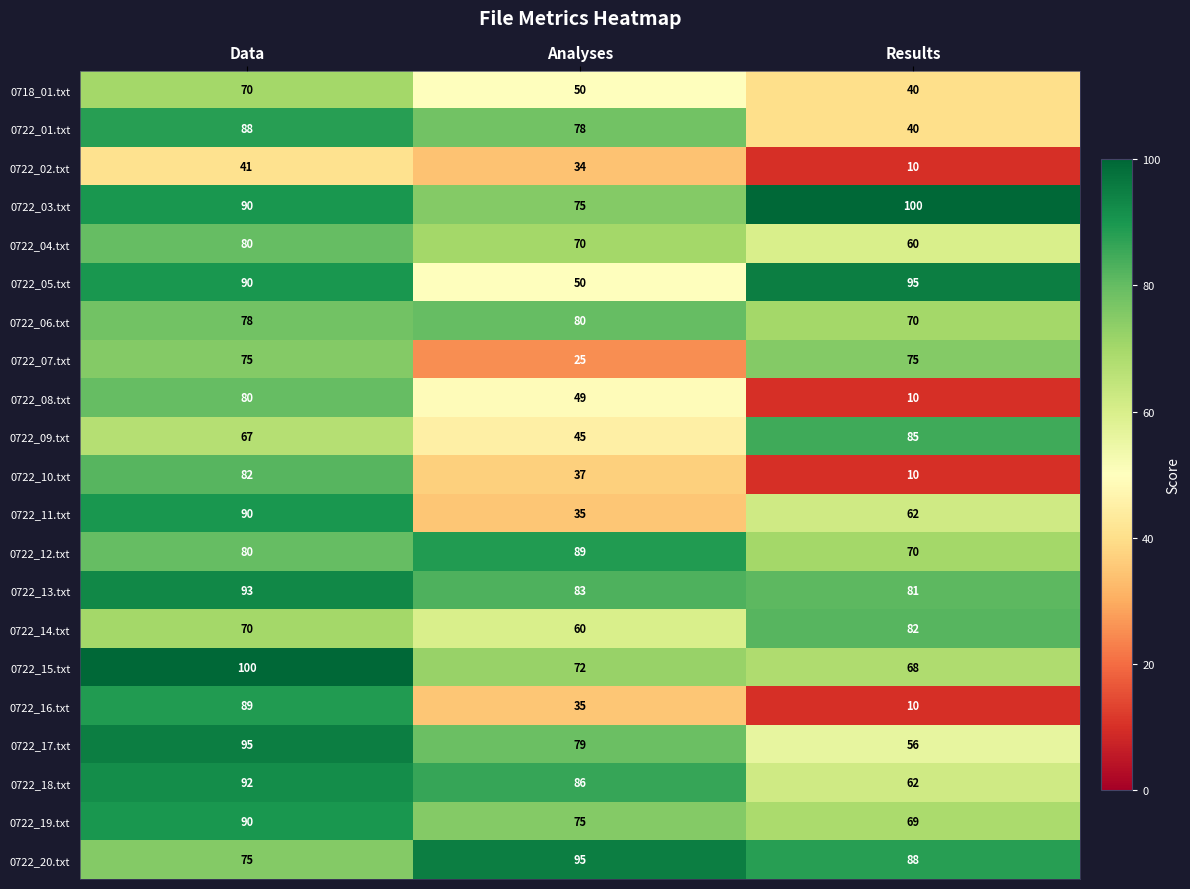

What is the total value across all series at Analyses?

1302